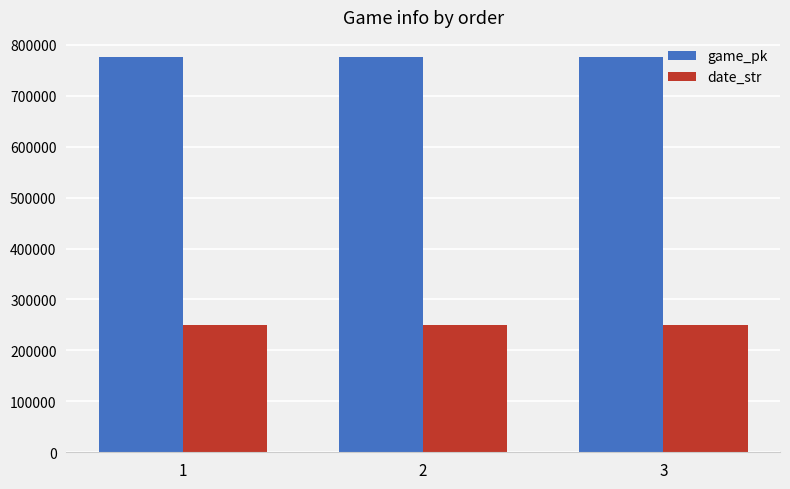

What is the greatest value displayed?

776827